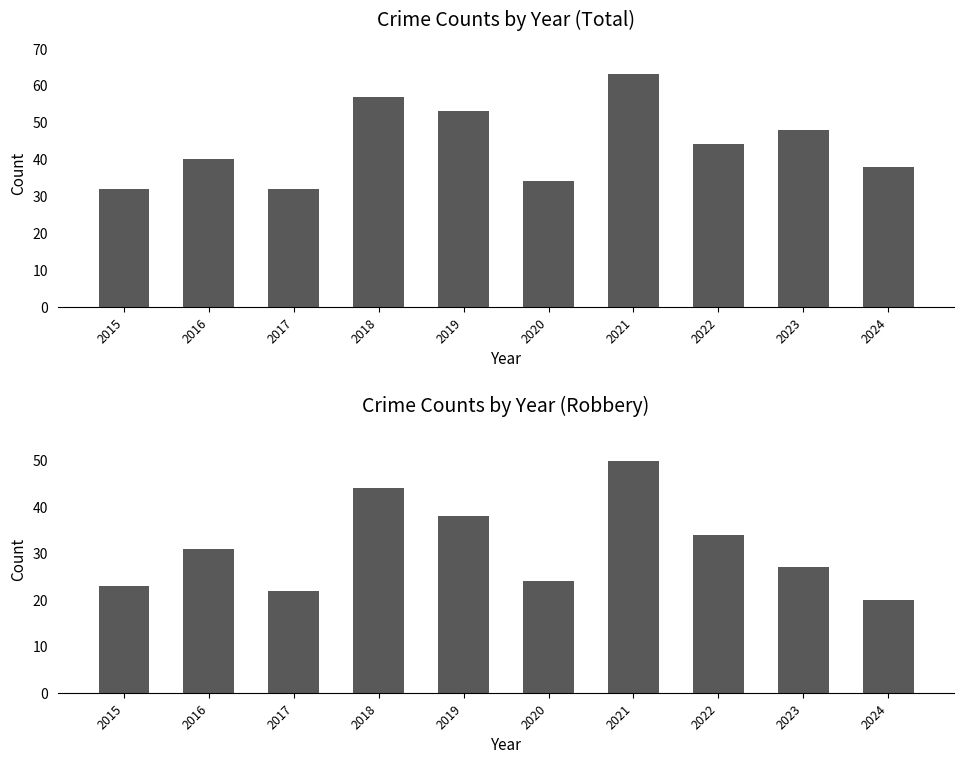

Are the bars grouped side by side (vs. stacked)?

Yes